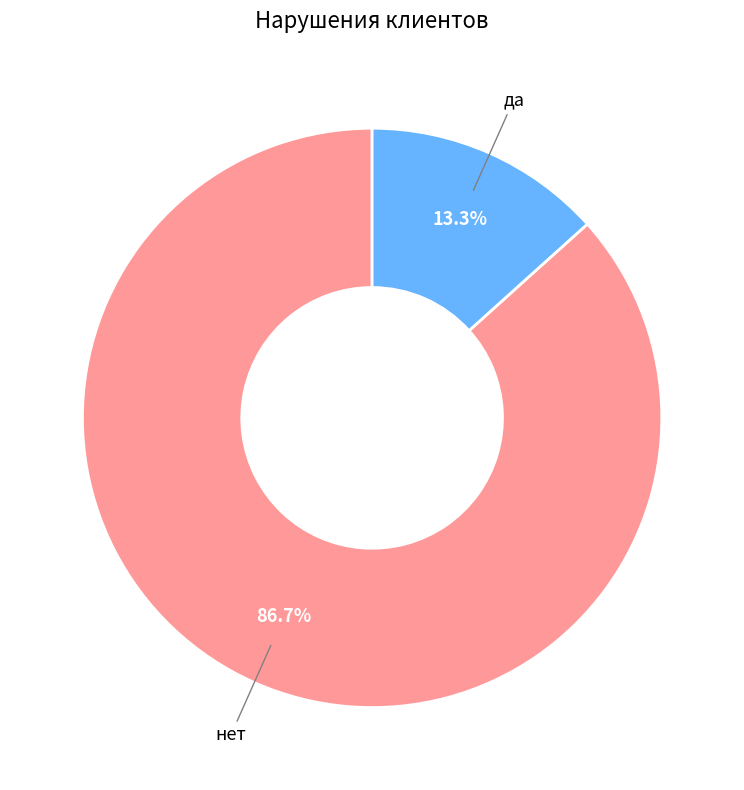

To the nearest percent, what is the combined percentage of да and нет?

100%